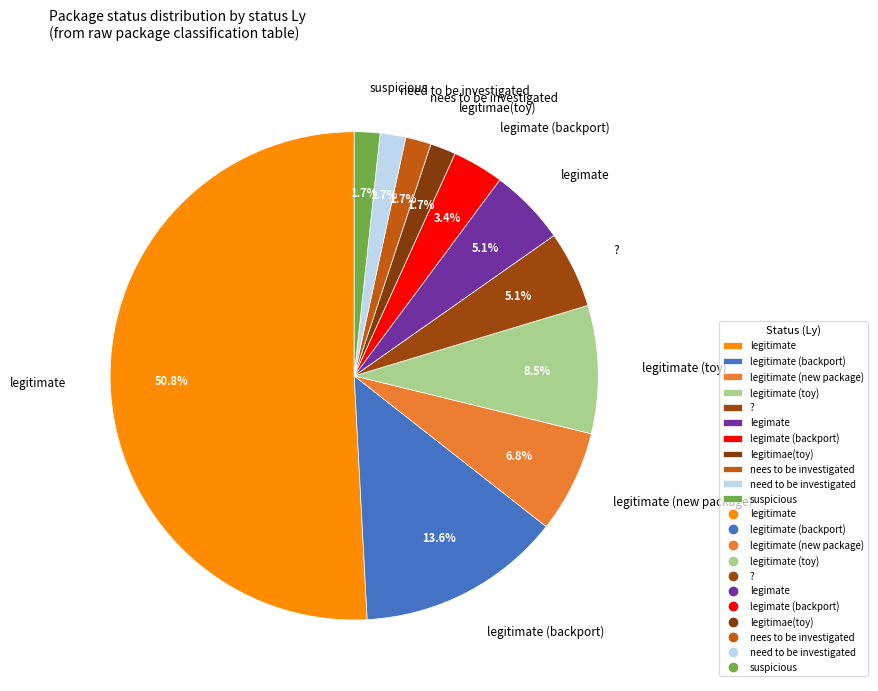

What percentage is NOT represented by legitimae(toy)?

98.3%